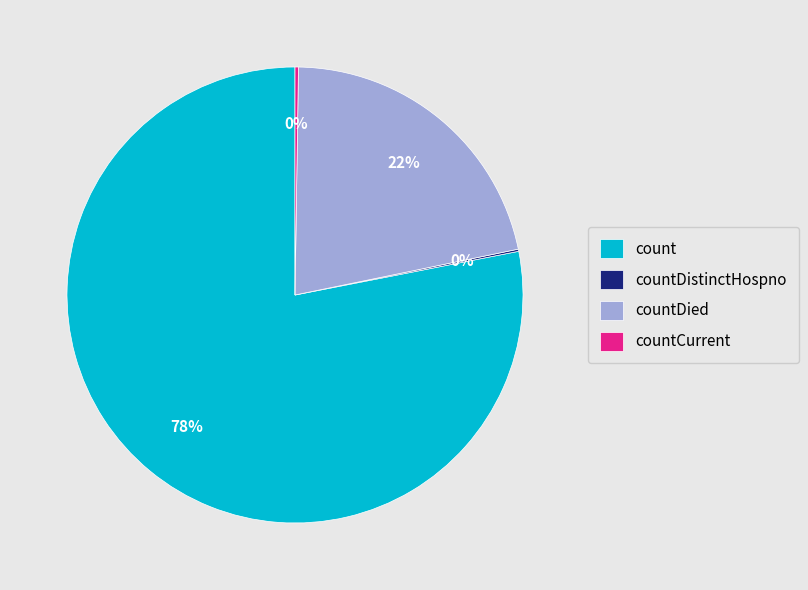

True or false: countDied accounts for 28% of the total.

False